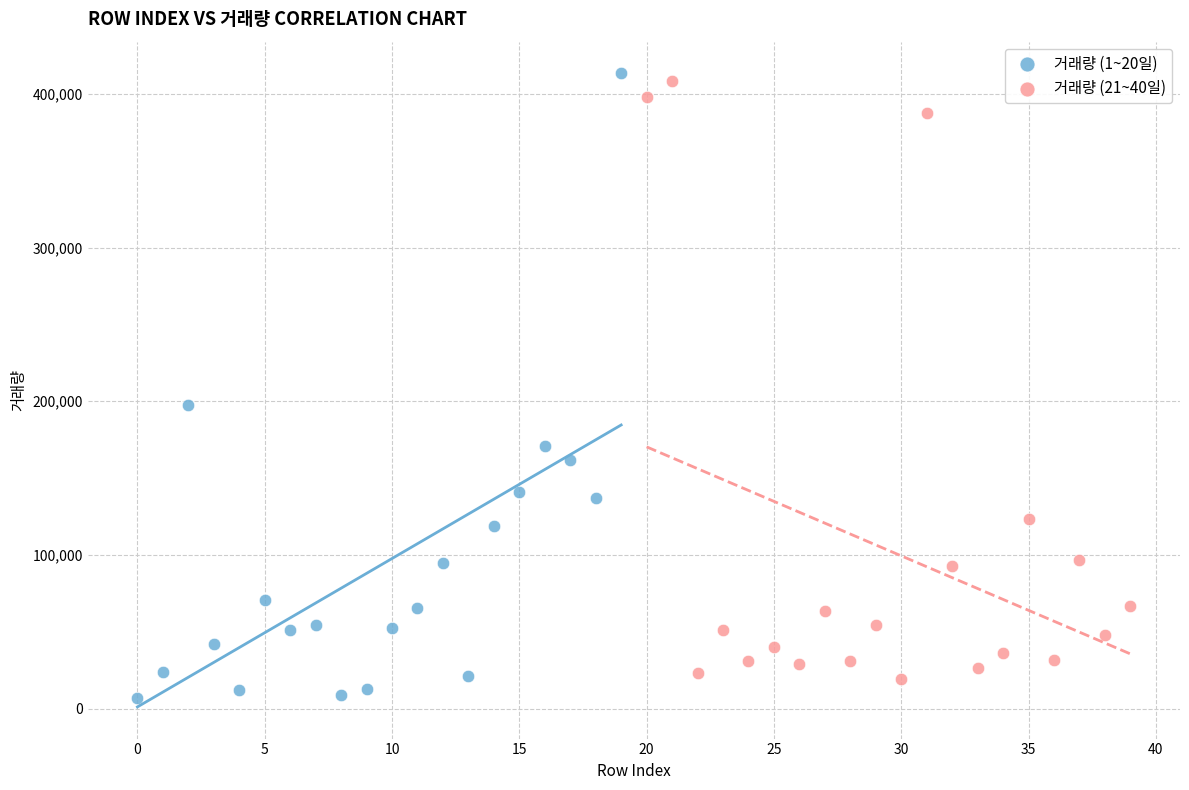

Which series has the widest spread of Y values?

거래량 (1~20일)